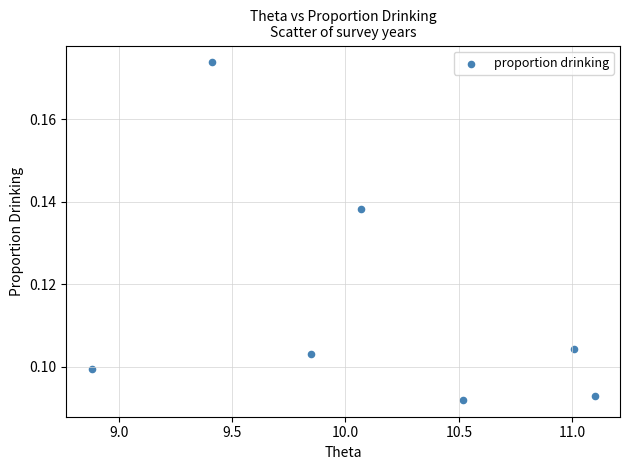

What is the average X value?

10.1